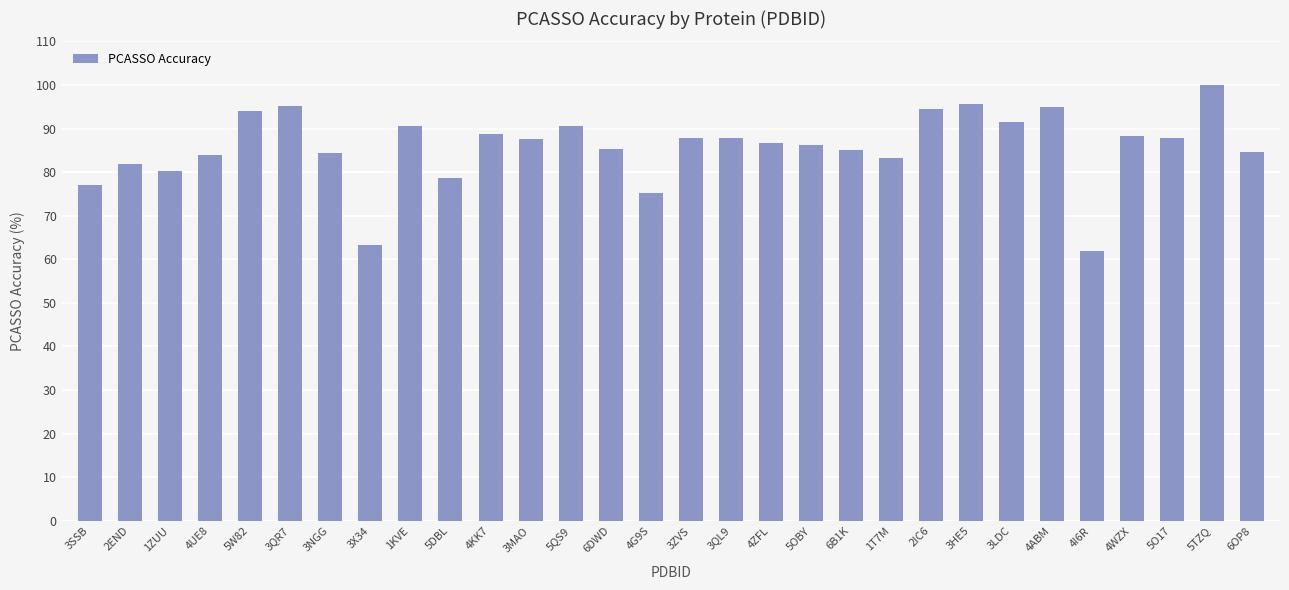

What is the difference between the values at 1KVE and 4I6R?

28.5